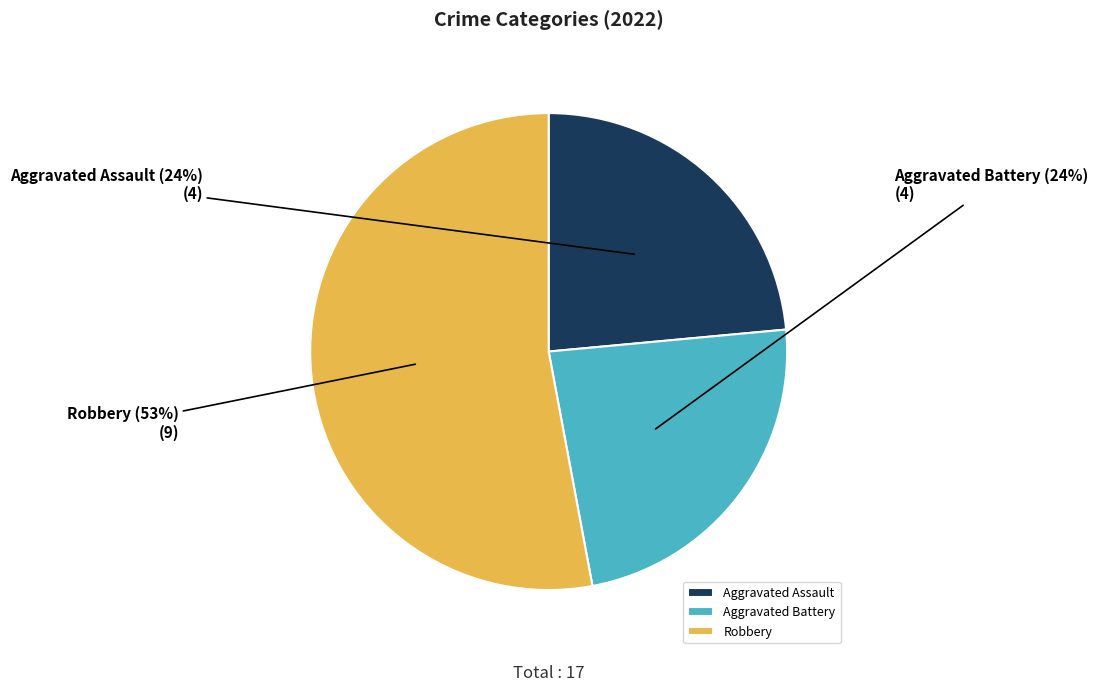

Approximately how many times larger is the value at Robbery compared to Aggravated Assault?

2.2